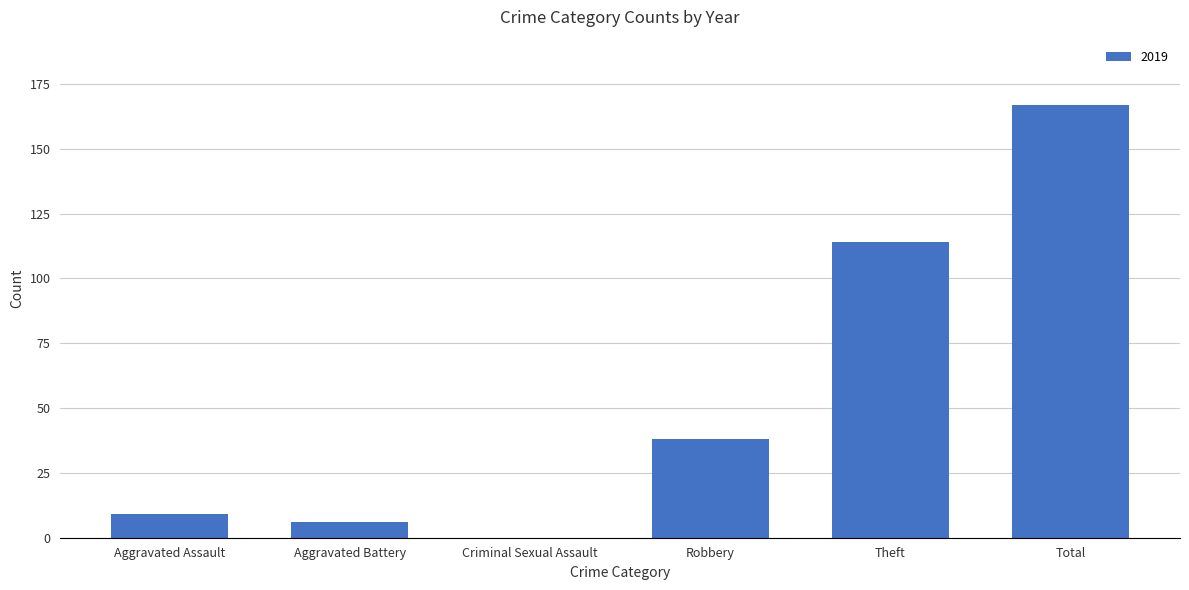

What is the sum of the values at Aggravated Battery and Robbery?

44